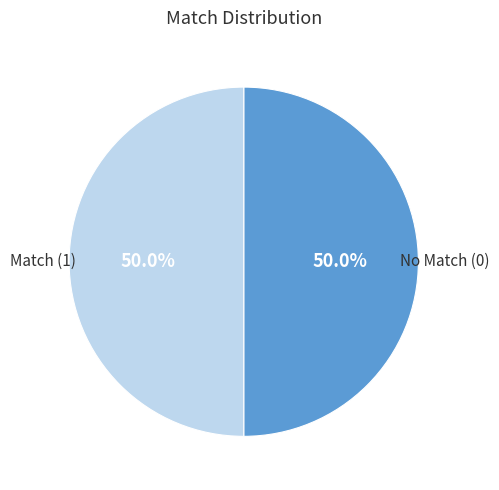

How many slices are in this pie chart?

2